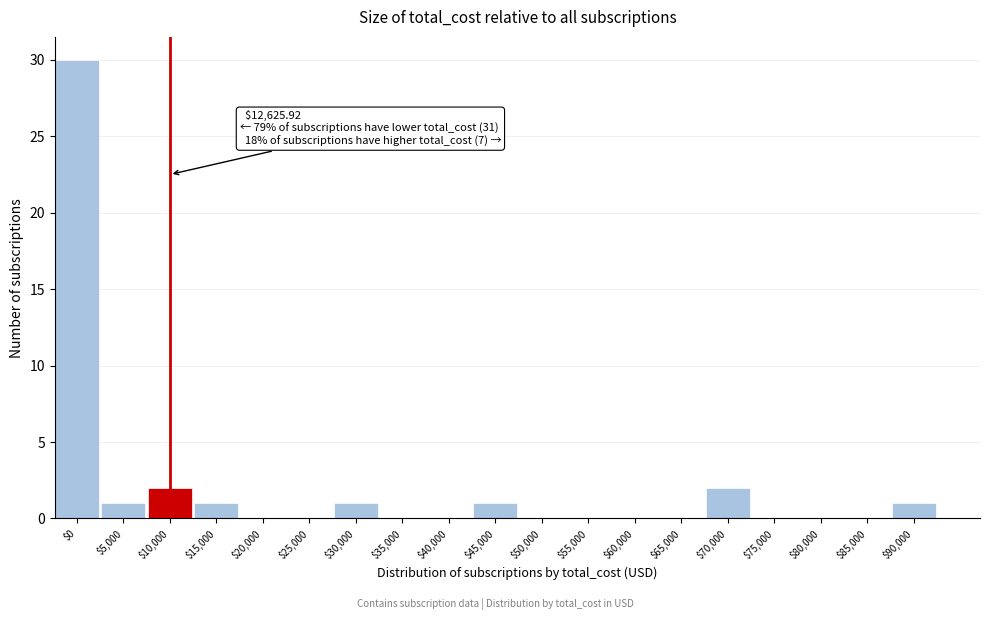

What is the maximum value shown in the chart?

30